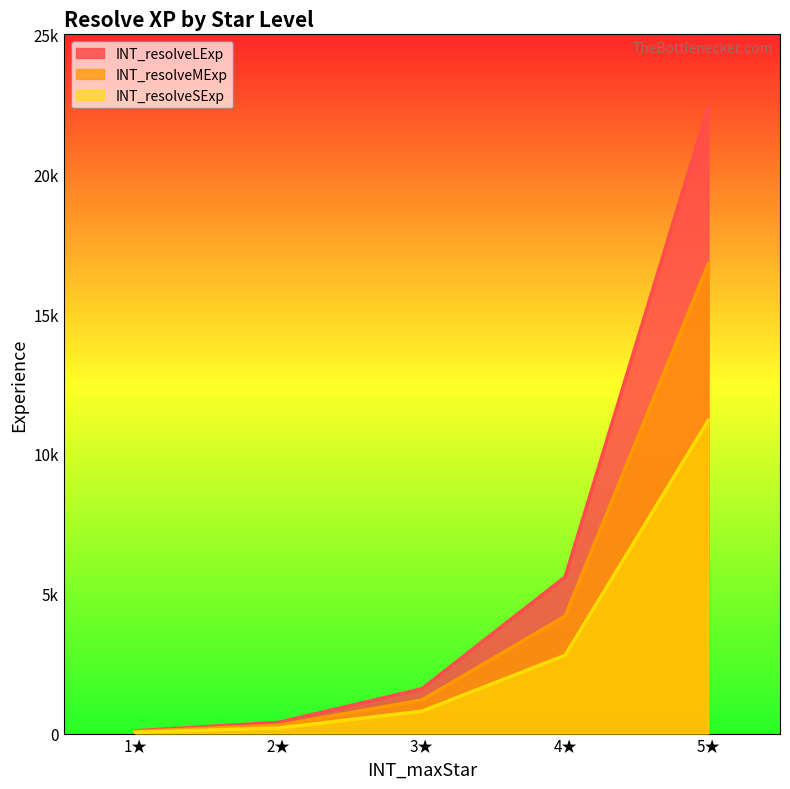

Which series has the largest range (max minus min)?

INT_resolveLExp